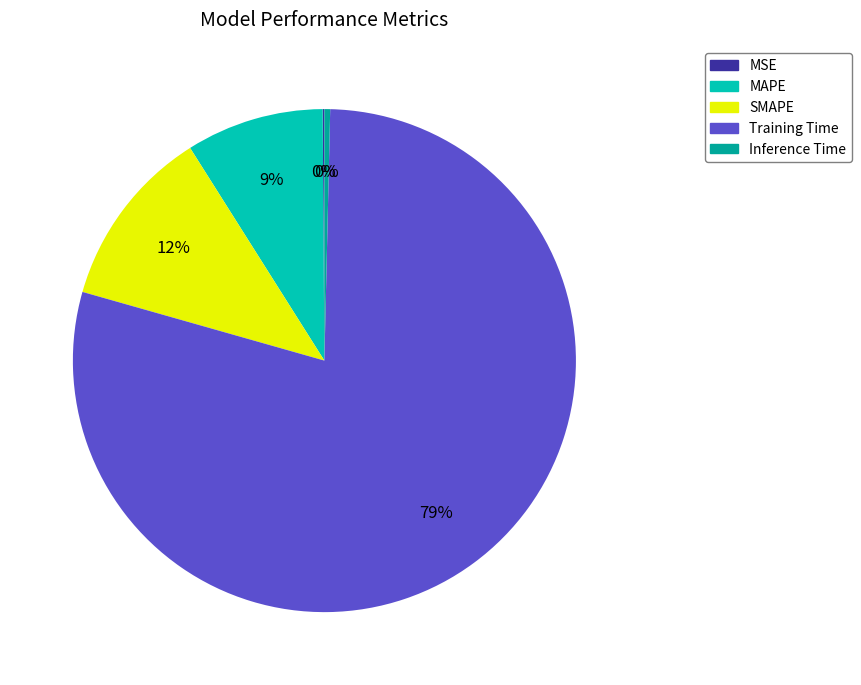

Which slice represents more than half of the pie?

Training Time